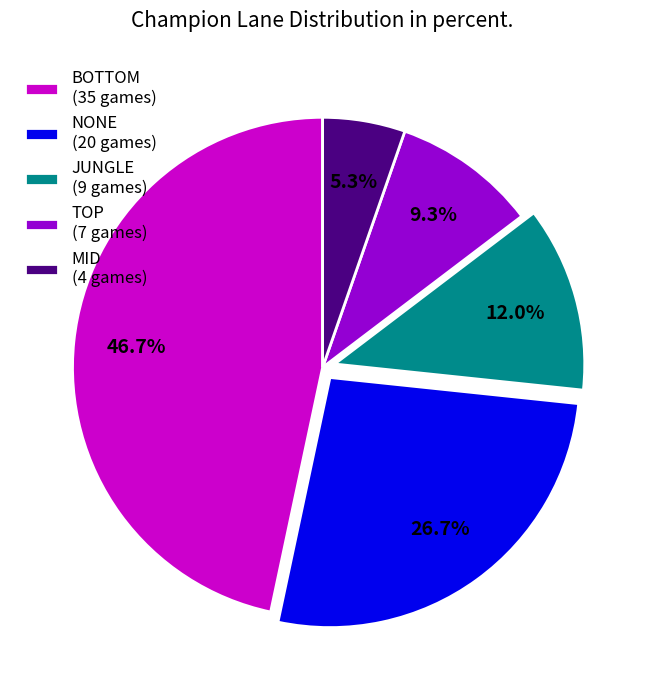

To the nearest percent, what is the combined percentage of MID and NONE?

32%